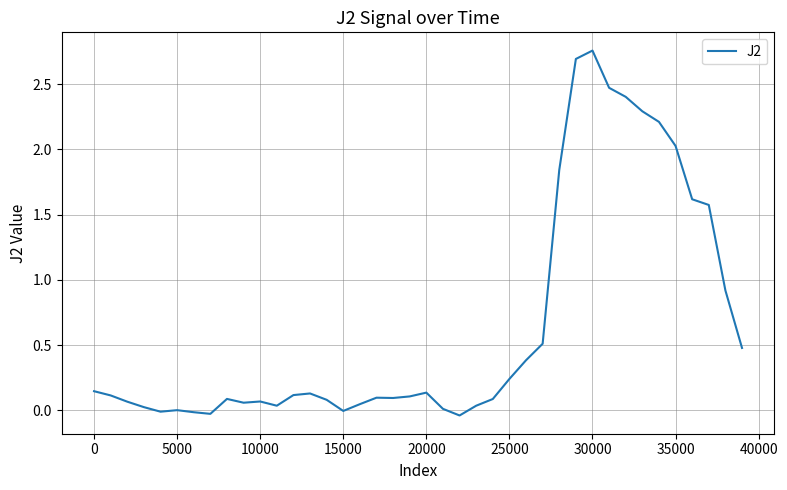

At which category does the chart reach its peak across all series?

30000